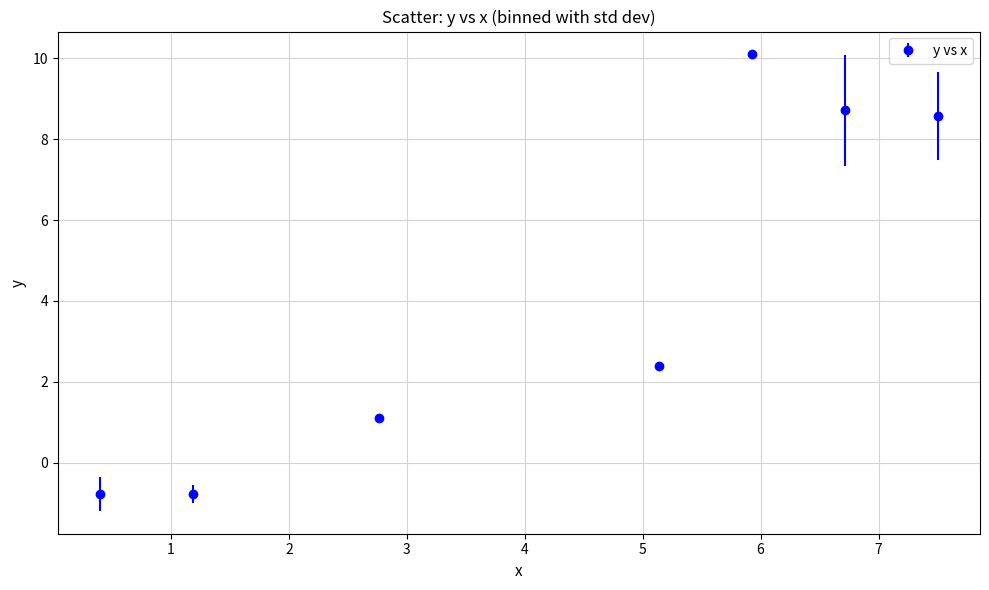

What is the difference between the maximum and minimum values?

10.9